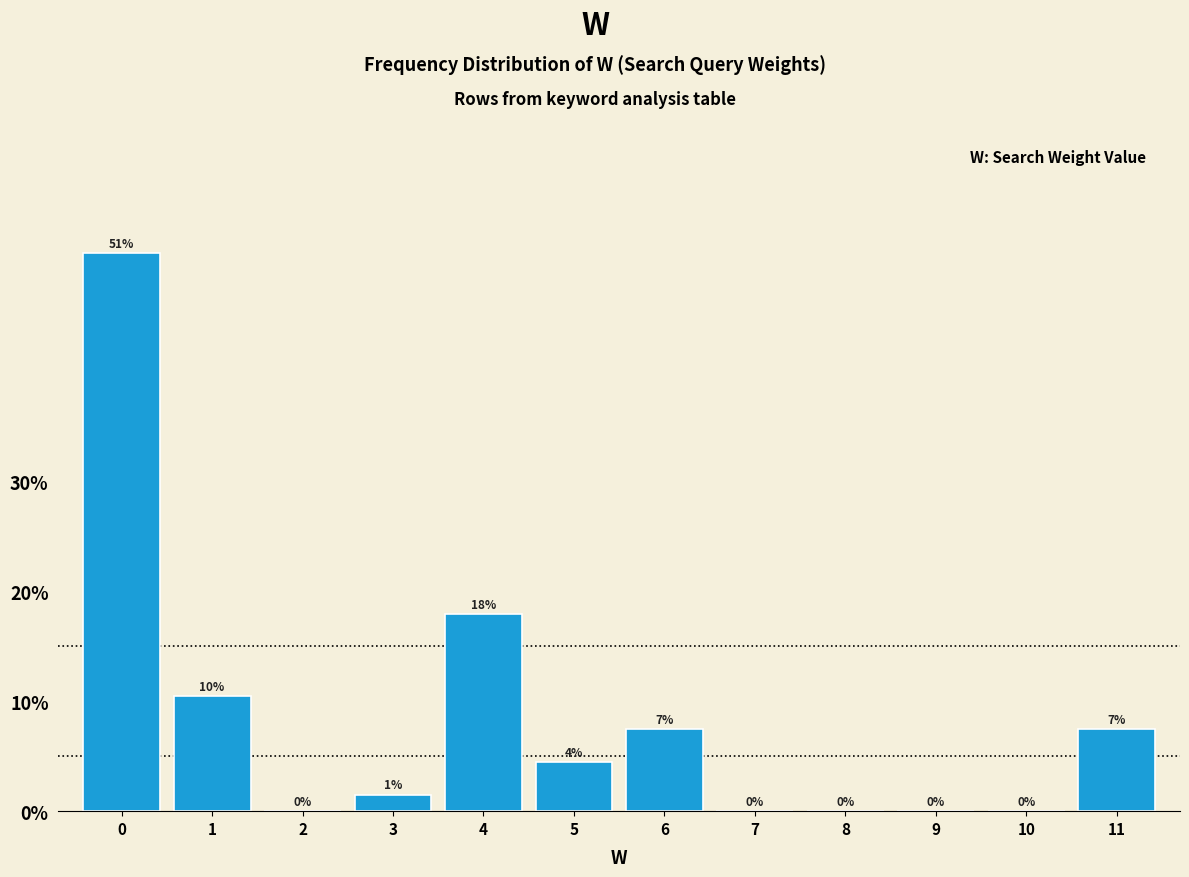

Is it true that the value at 2 is 27.4?

False